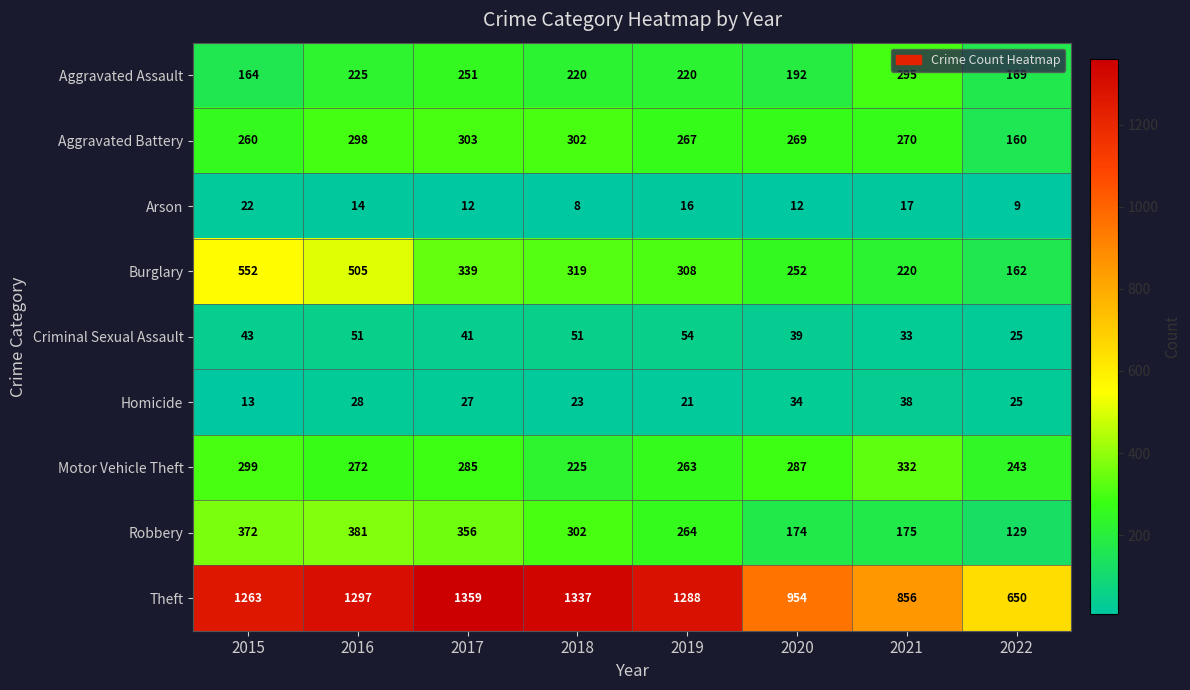

At which category is the sum across all series the highest?

2016